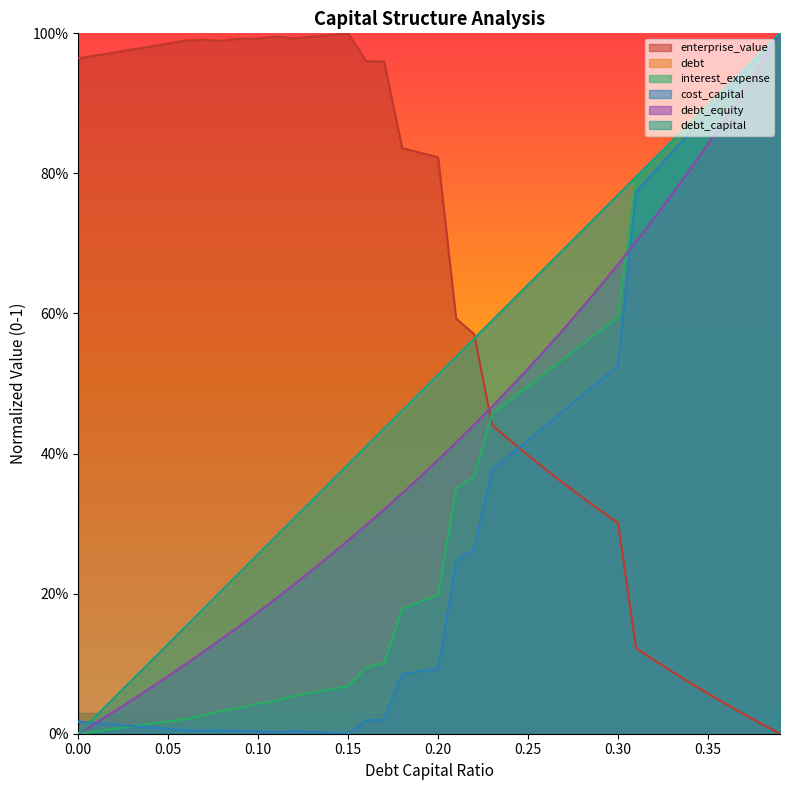

Where is the first local maximum for enterprise_value?

0.07